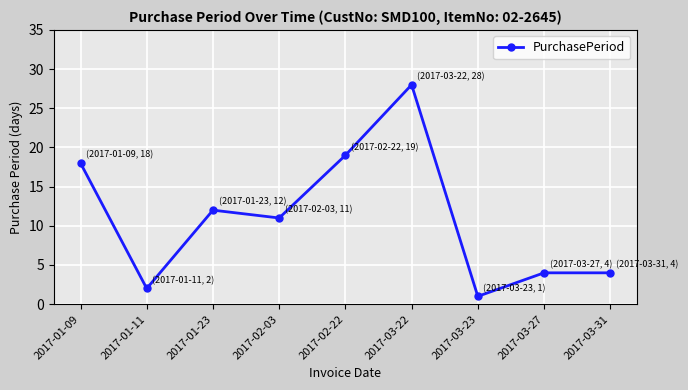

How many interior local valleys (lower than both neighbors) does the data have?

3